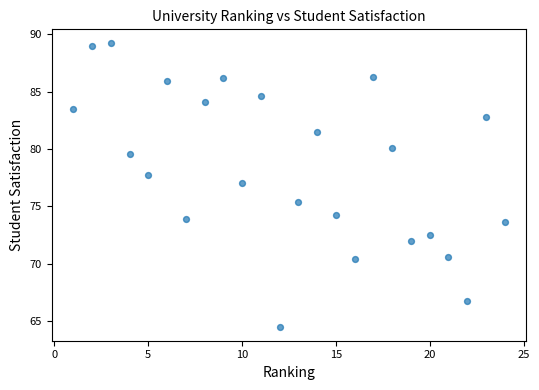

What Y value in the scatter plot is closest to 76?

75.4